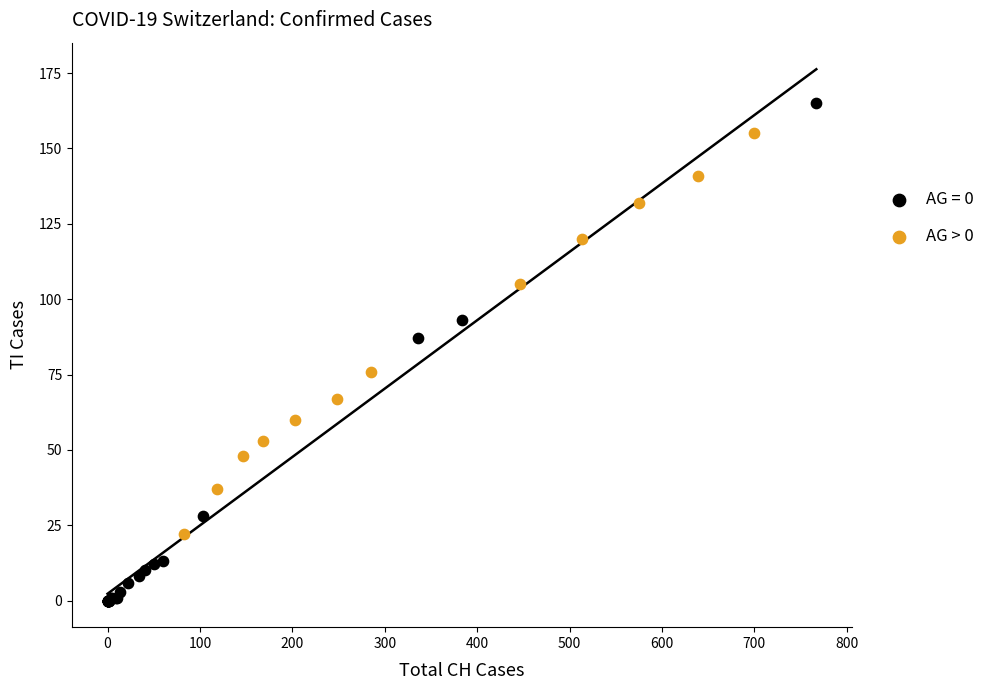

Which series reaches the minimum Y coordinate?

AG = 0